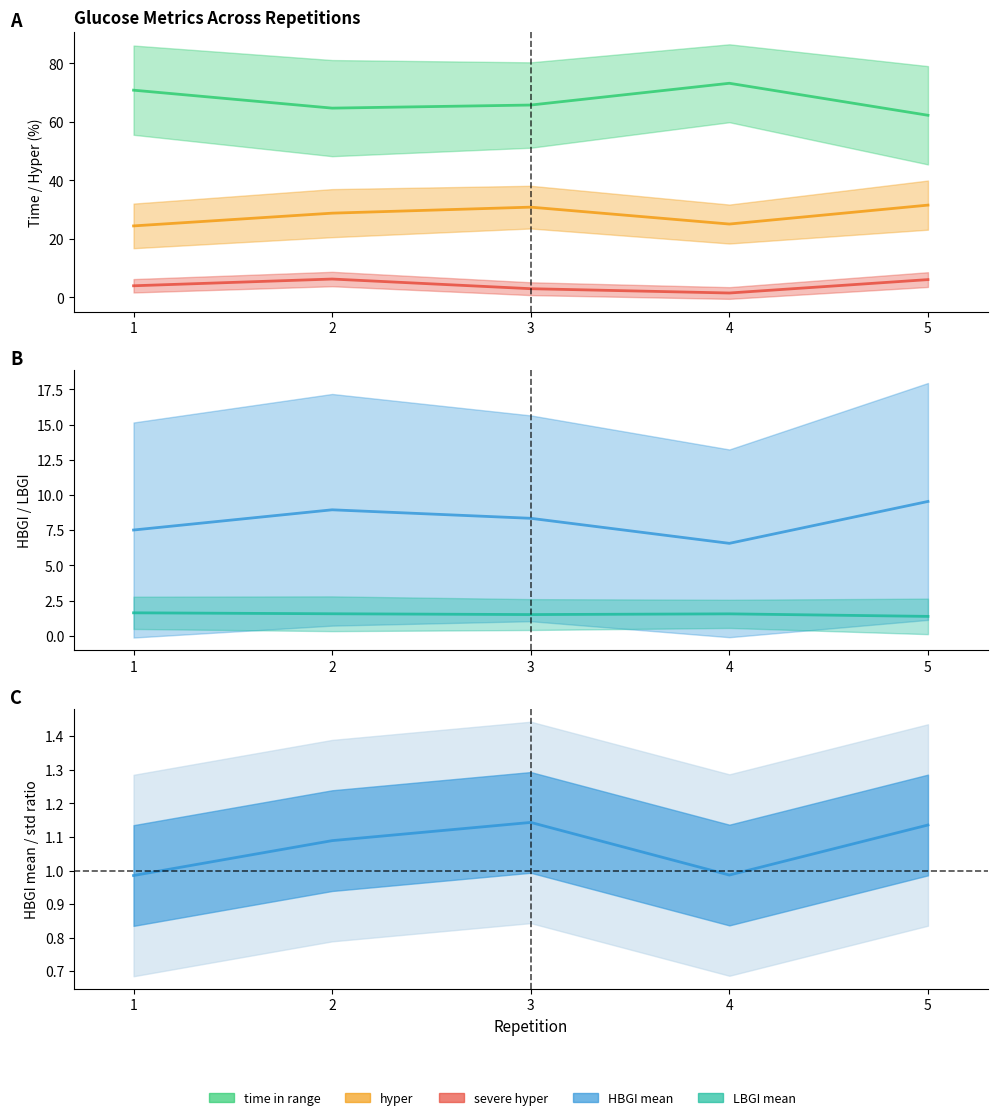

True or false: LBGI mean and hyper intersect in this chart.

False